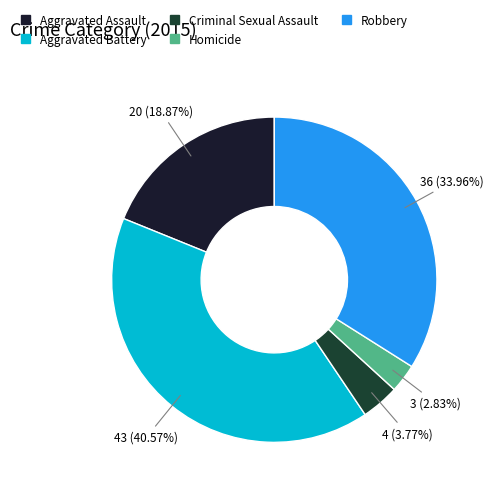

What is the total percentage of Homicide and Aggravated Battery?

43.4%